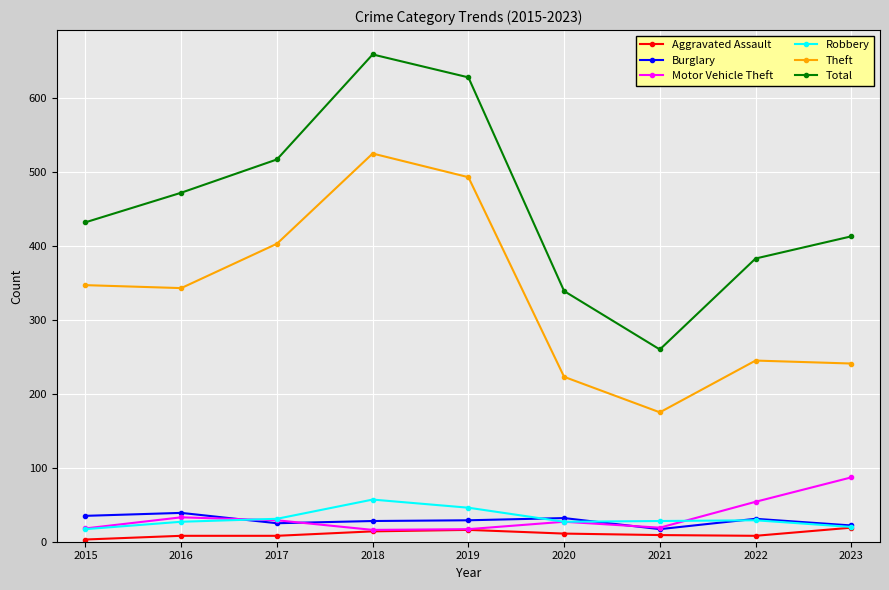

How many data points does each series have?

9